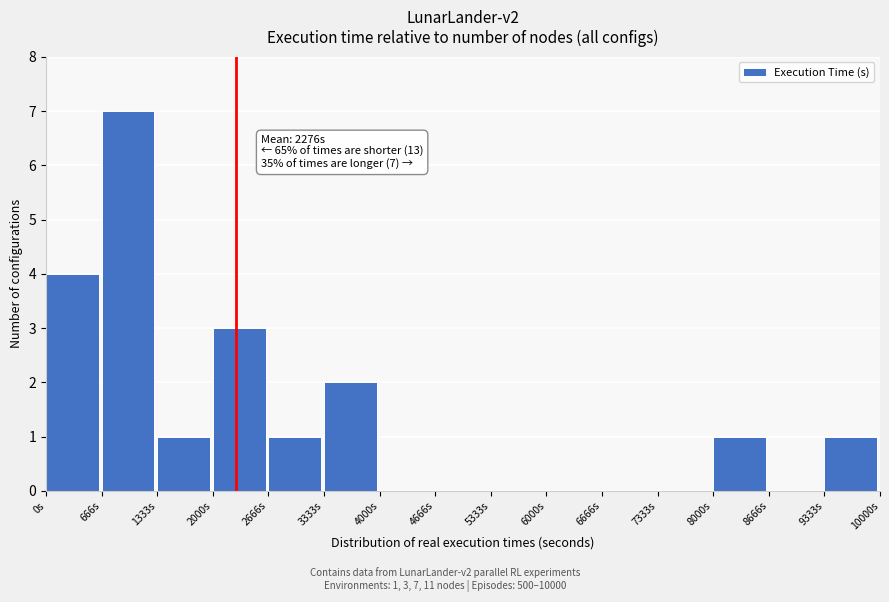

Which range on the x-axis has the tallest bar?

700 to 1300